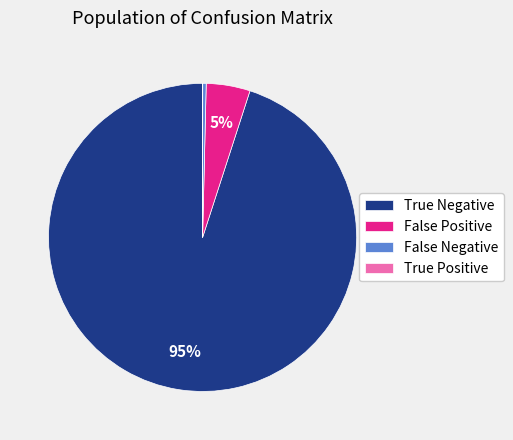

Does any single category account for the majority?

Yes